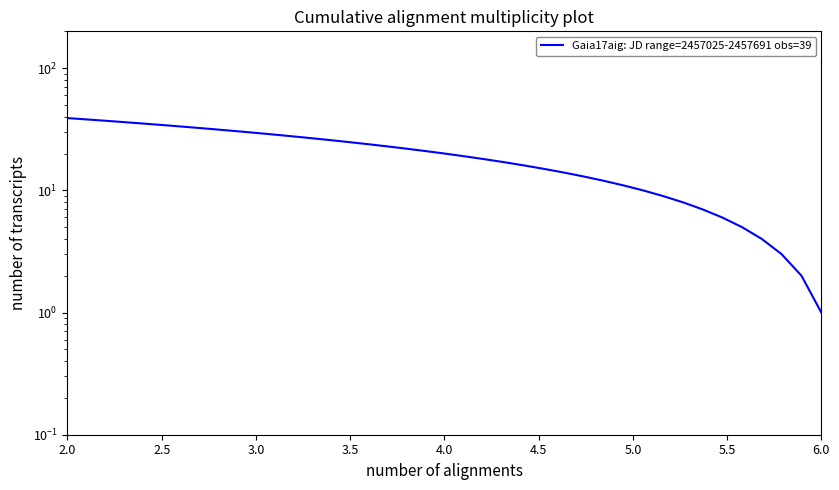

Is this an area chart (filled region under the line)?

No